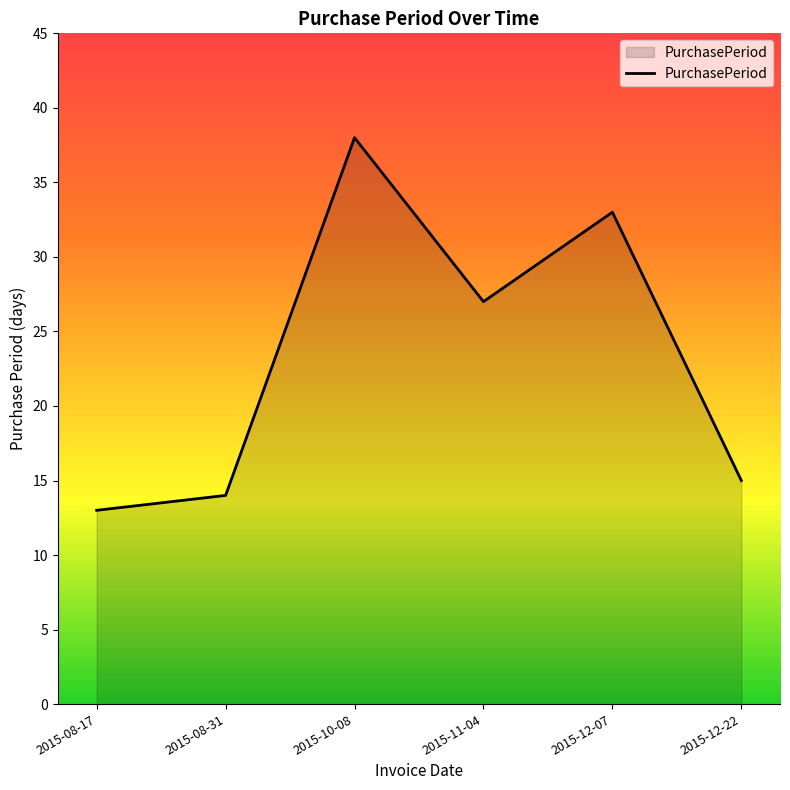

How many categories are shown in the chart?

6